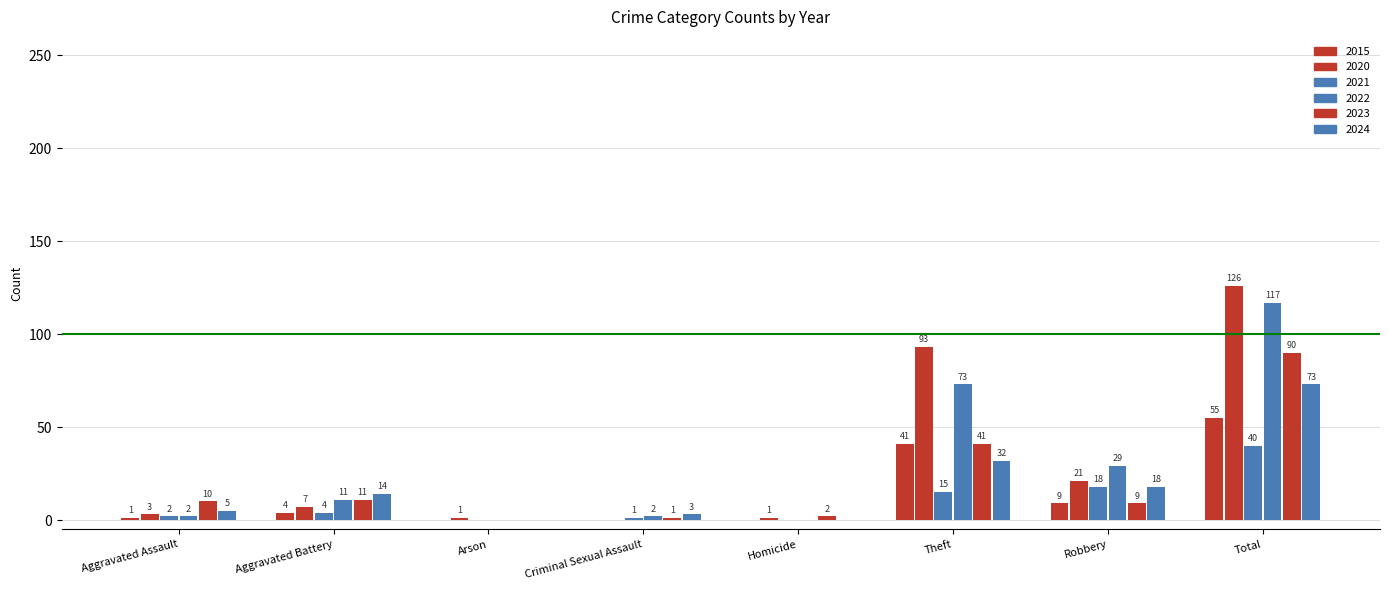

Reading left to right, list all the values displayed in this chart.

2023: 10	11	0	1	2	41	9	90
2024: 5	14	0	3	0	32	18	73
2020: 3	7	1	0	1	93	21	126
2021: 2	4	0	1	0	15	18	40
2015: 1	4	0	0	0	41	9	55
2022: 2	11	0	2	0	73	29	117